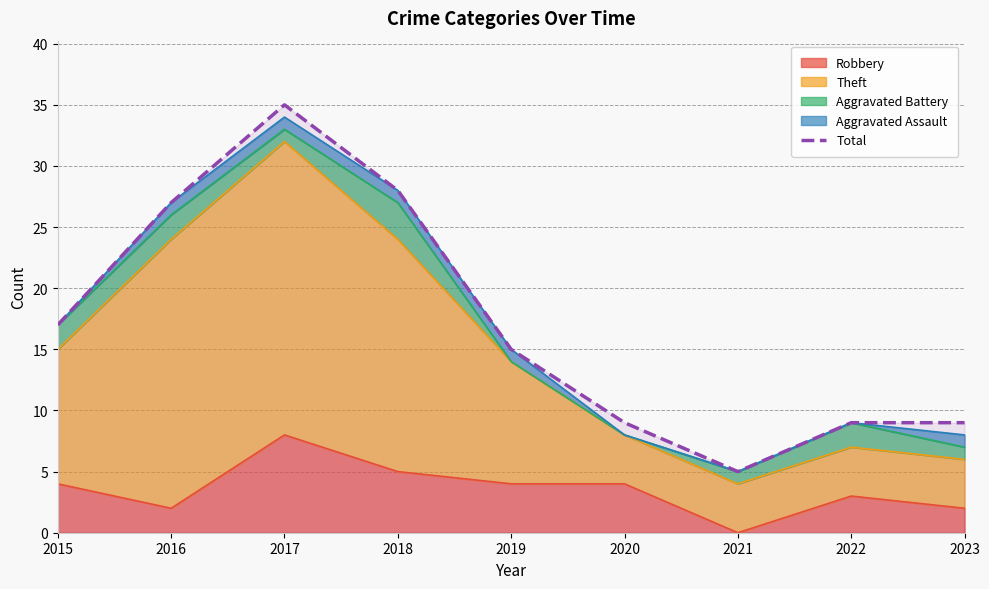

What is the difference between the values at 2022 and 2015?

8